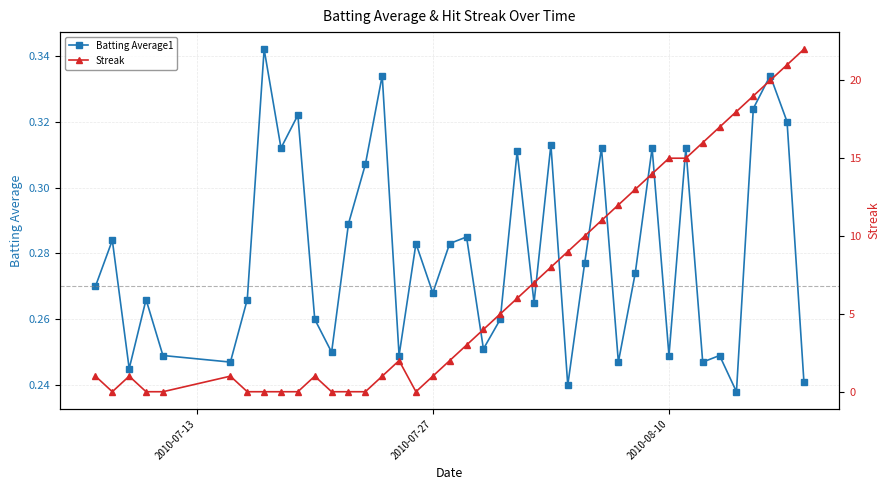

Is the value of Batting Average1 at 5 greater than the value of Streak at 9?

Yes